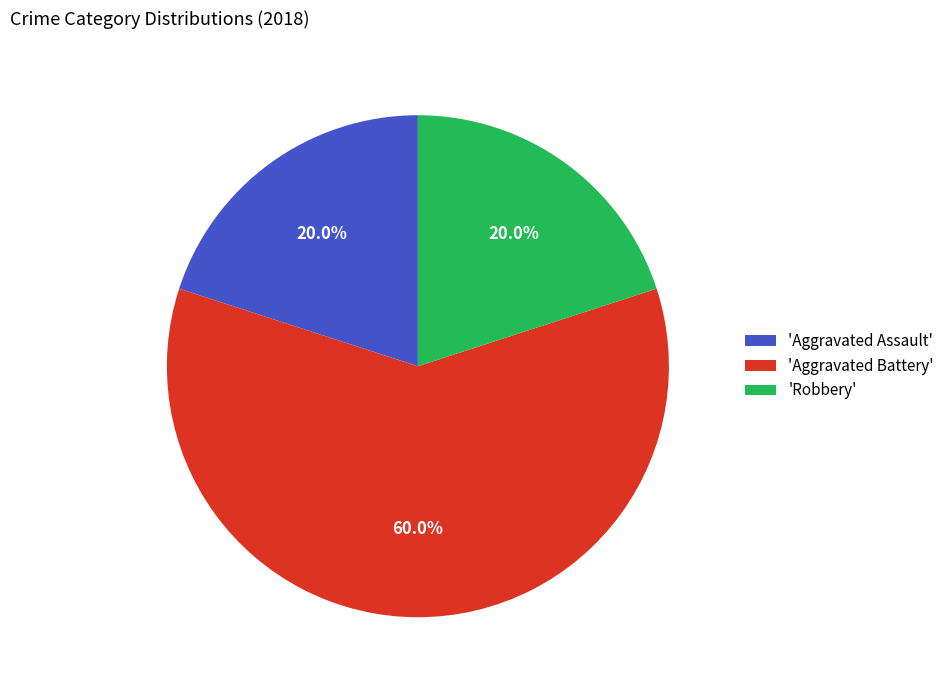

How many slices are in this pie chart?

3